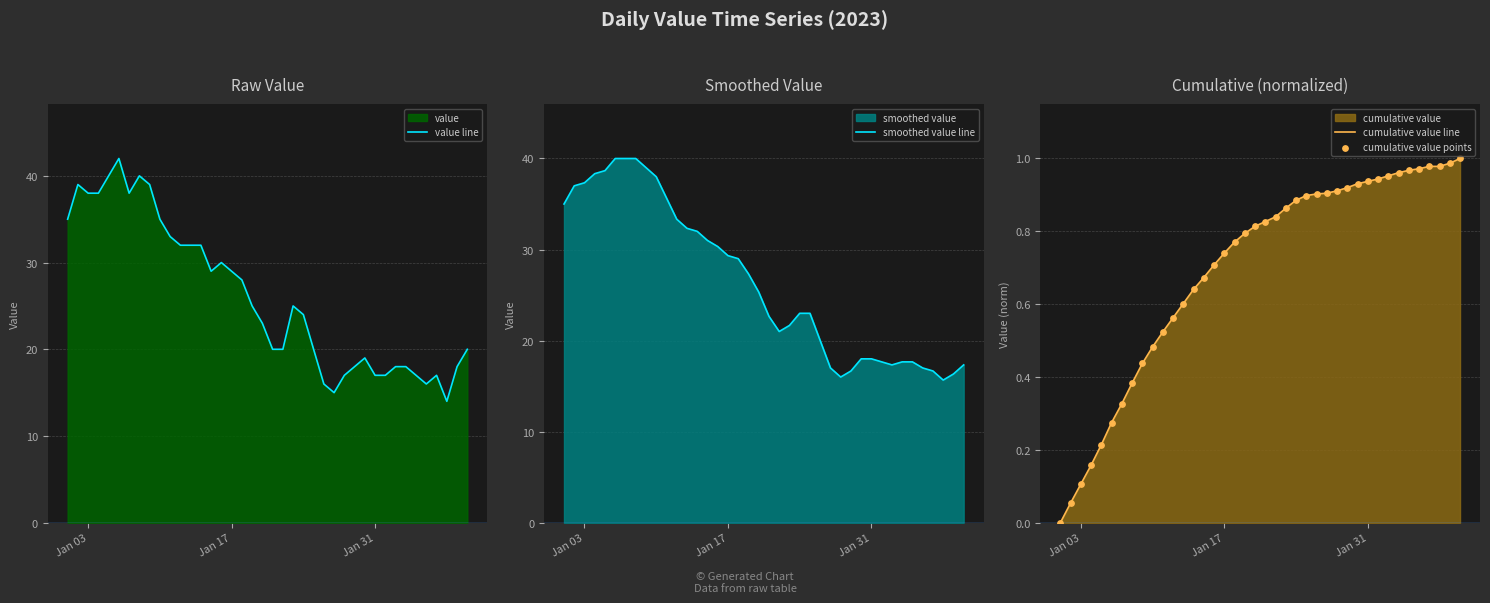

Which series has the largest Y range (max minus min)?

value line